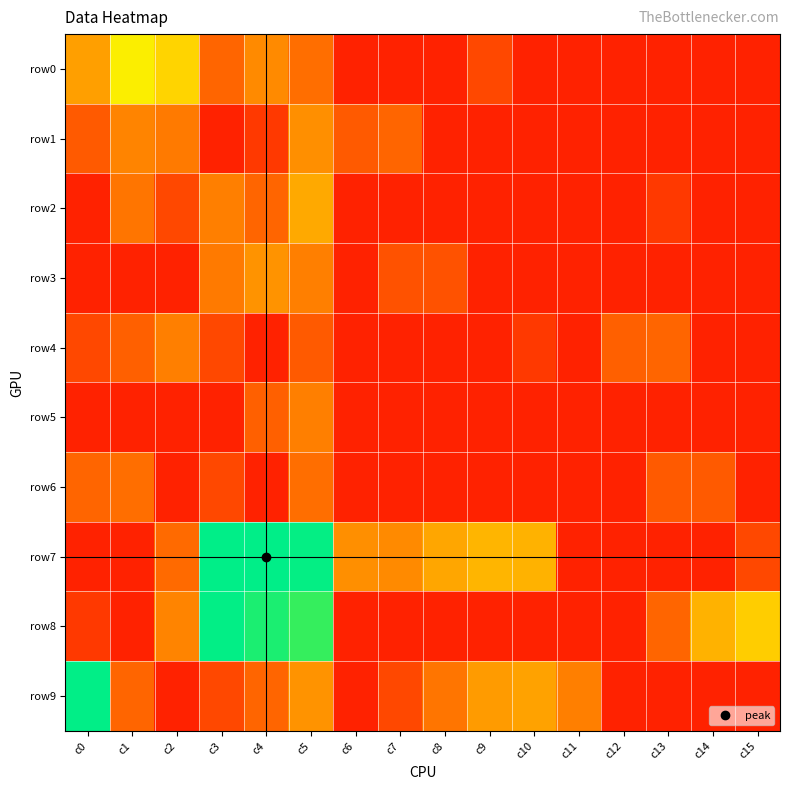

Rank the series at c8 from lowest to highest value.

row0, row1, row2, row4, row5, row6, row8, row3, row9, row7